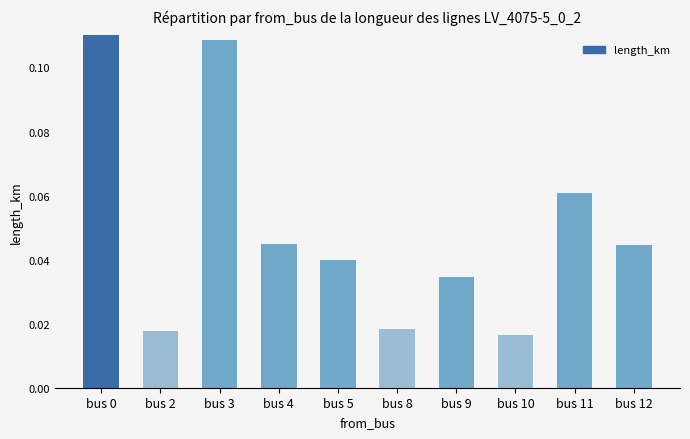

Does the chart contain stacked bars?

No